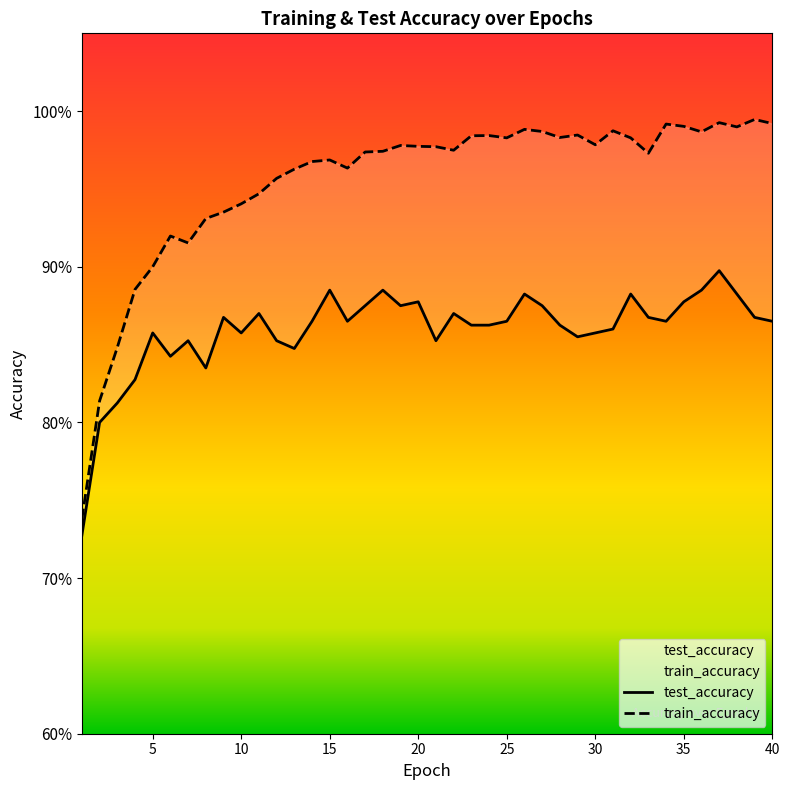

True or false: train_accuracy and test_accuracy intersect in this chart.

False